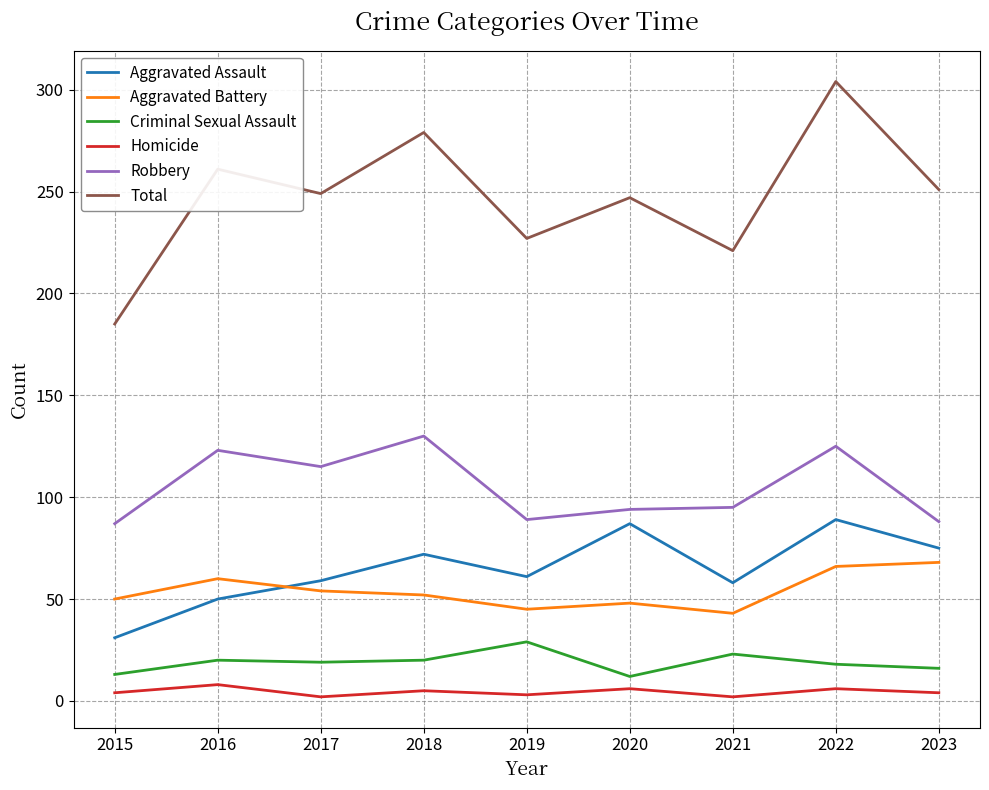

The value of Aggravated Assault at 2016 is 68. True or false?

False